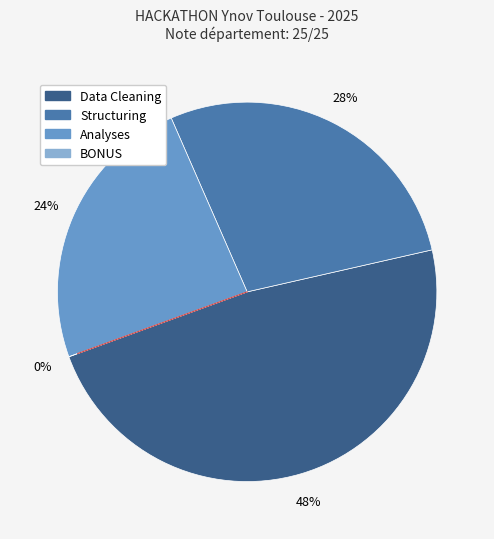

To the nearest percent, what is the combined percentage of Structuring and Data Cleaning?

76%